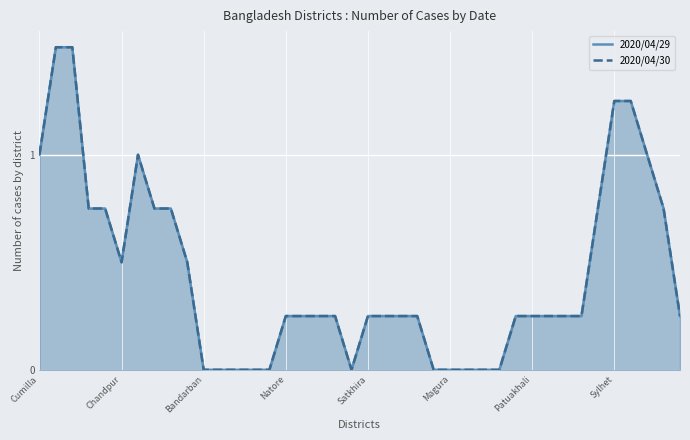

What is the value of the 2020/04/30 point at the 24th from the left?

0.2